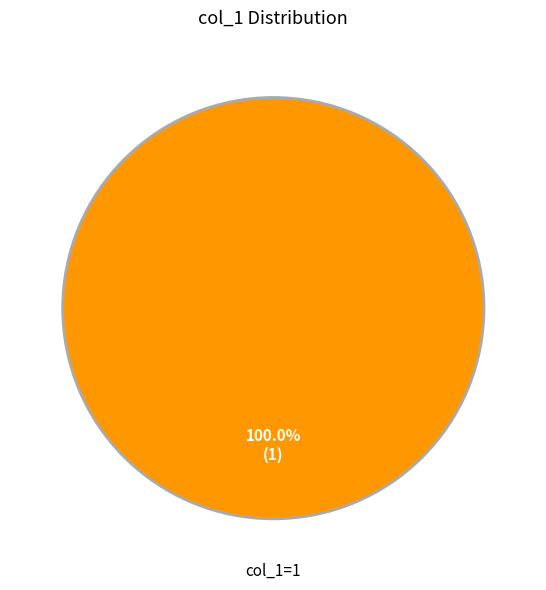

Does any single category account for the majority?

Yes